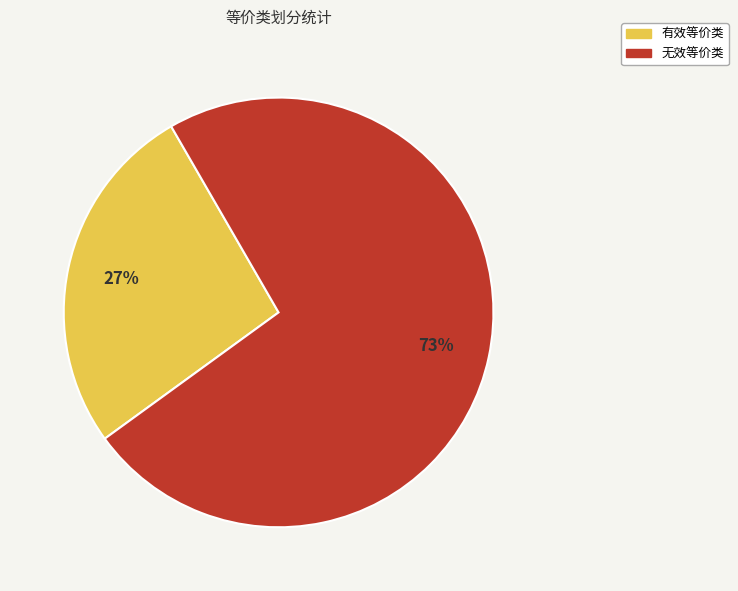

Is it true that 有效等价类 is 40% of the pie?

False